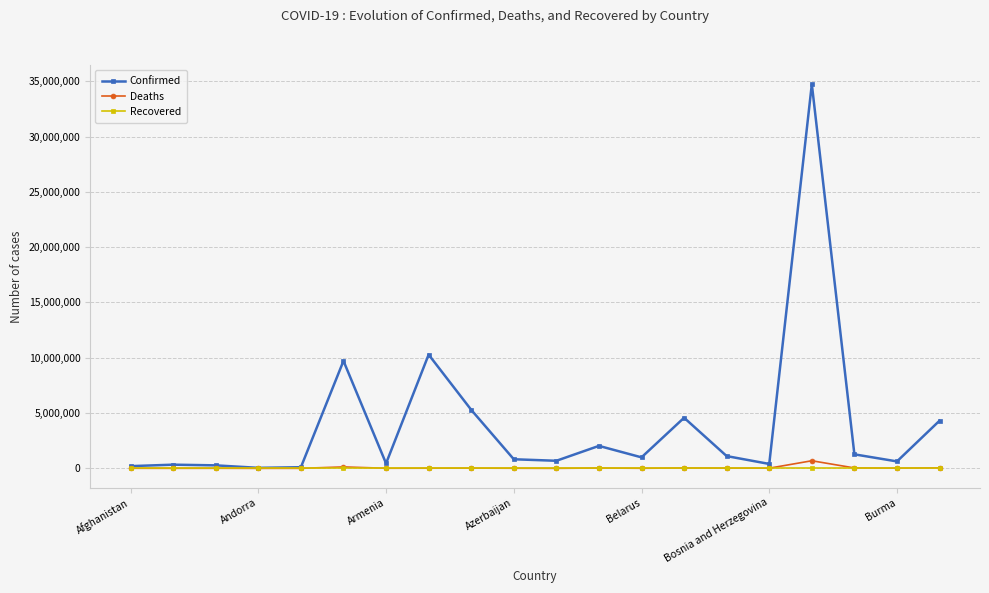

At how many categories does at least one series exceed 2632170?

6